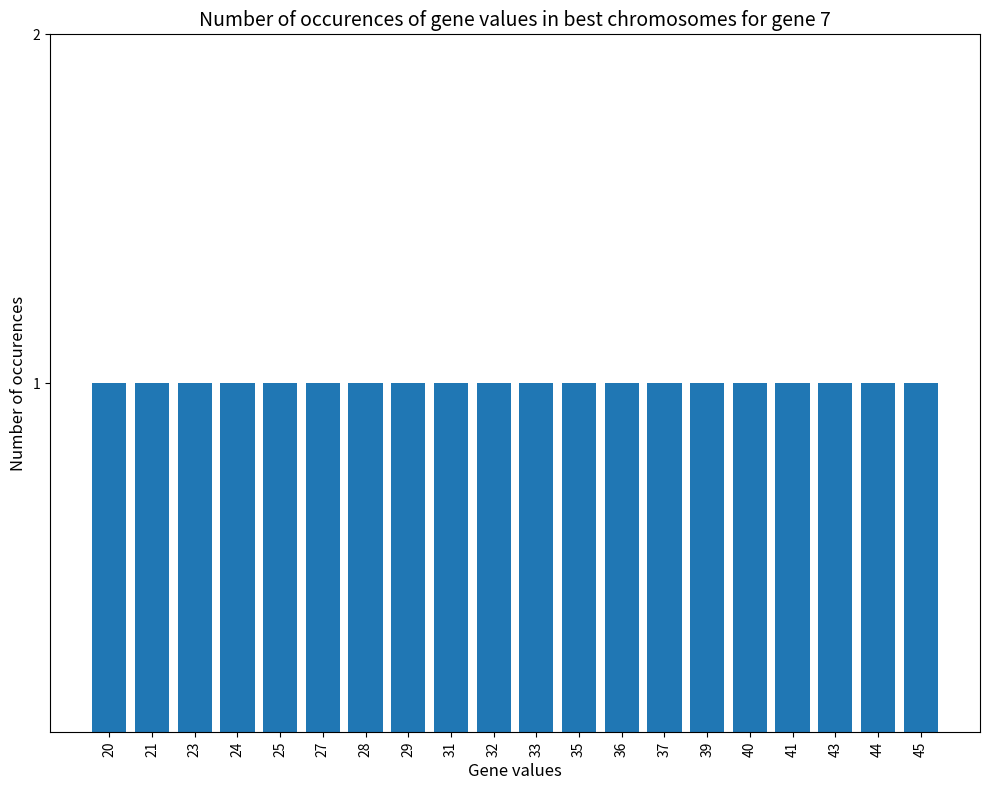

Is it true that the value at 8 is 29?

True